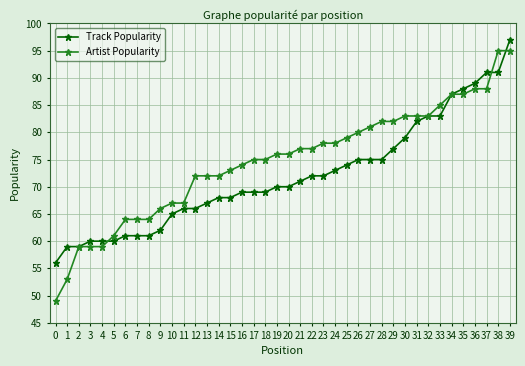

At which category is the sum across all series the highest?

39